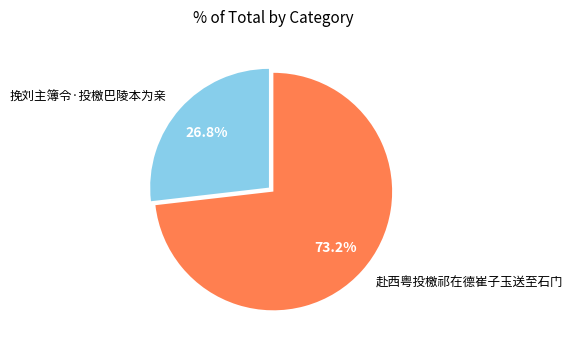

How many segments does this pie chart have?

2